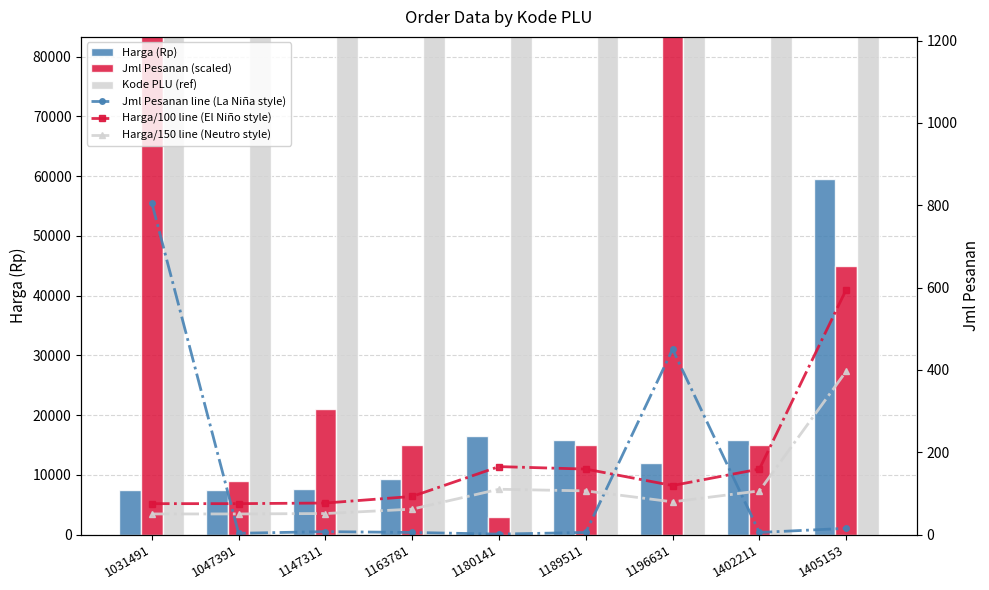

At which label does Jml Pesanan line (La Niña style) reach its peak?

1031491